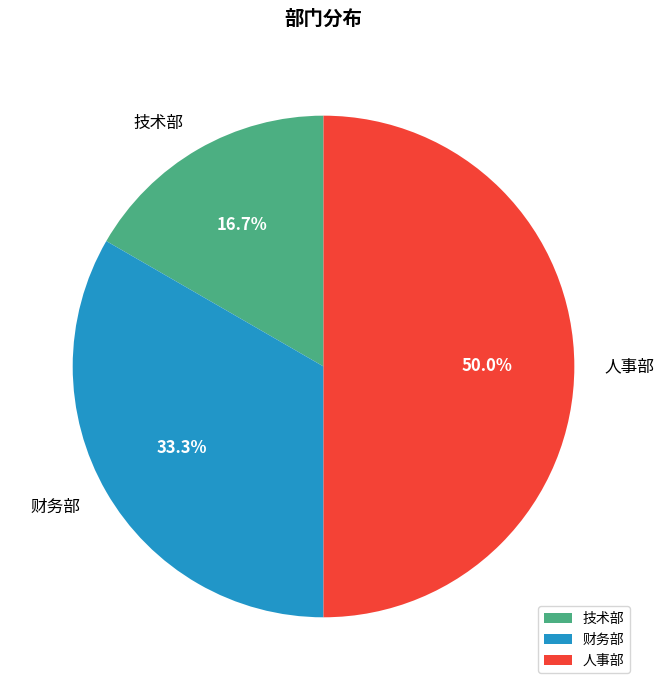

What is the largest slice in the pie chart?

人事部